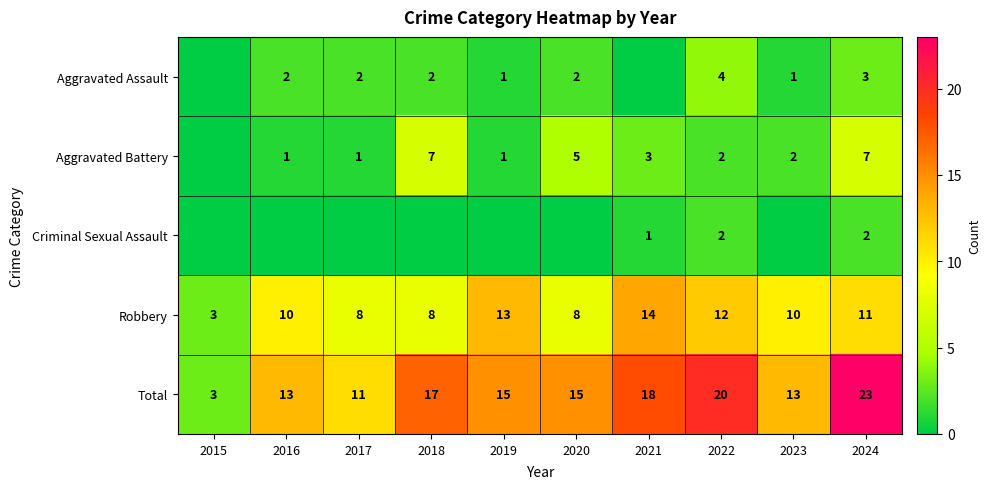

True or false: Aggravated Battery has a value of 4 at 2022.

False